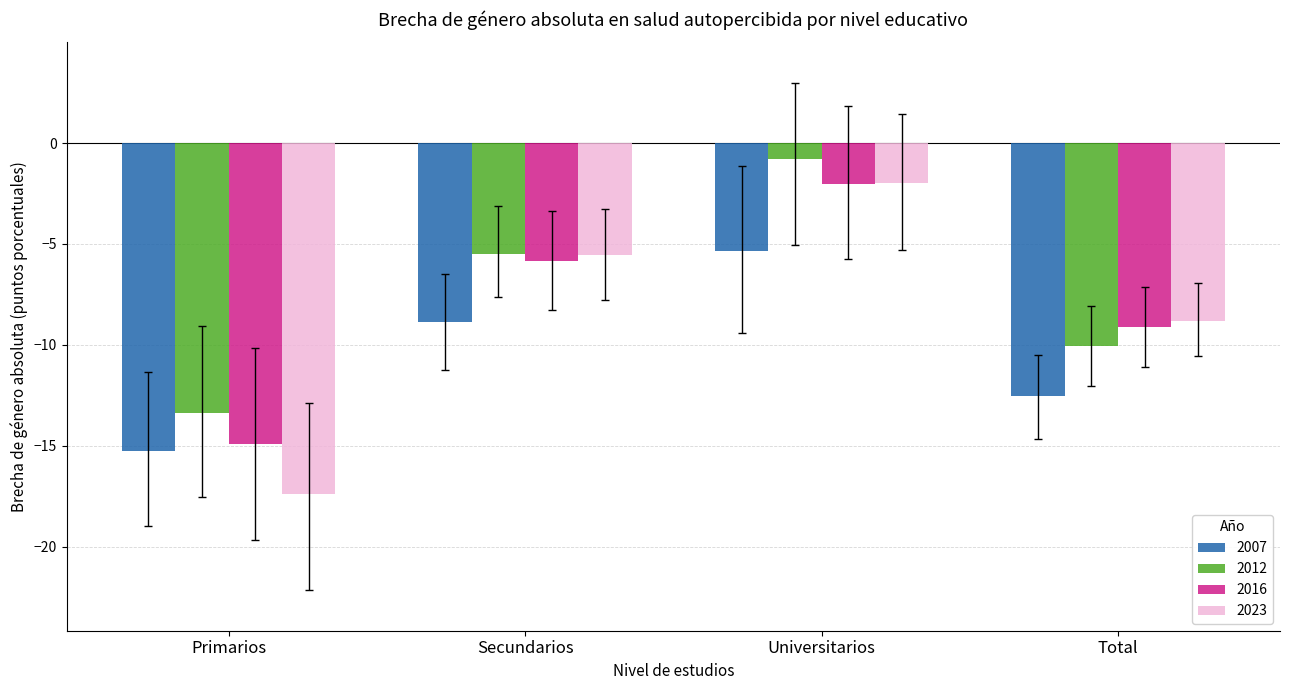

What is the sum of the 2023 values at Secundarios and Universitarios?

-7.6